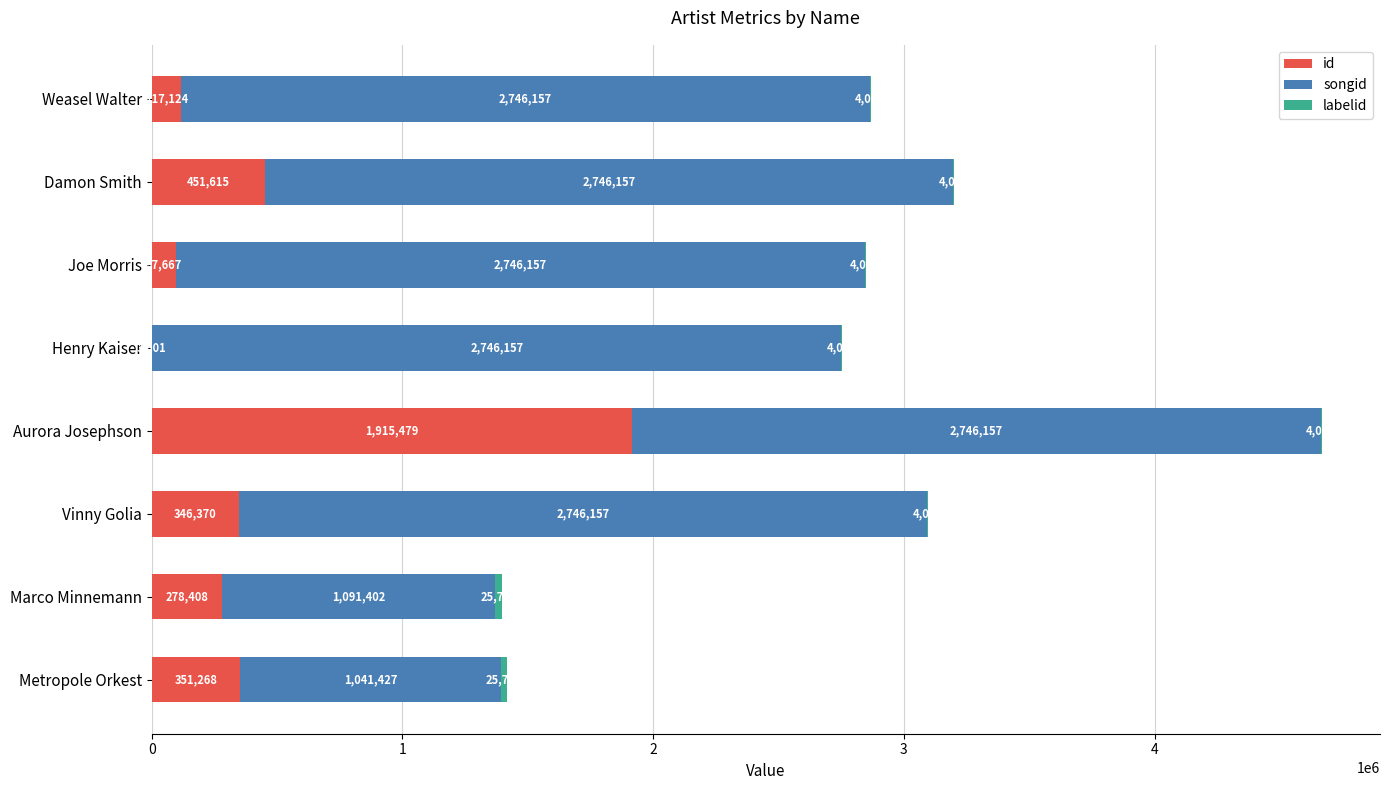

What is the total value across all series at Henry Kaiser?

2753172